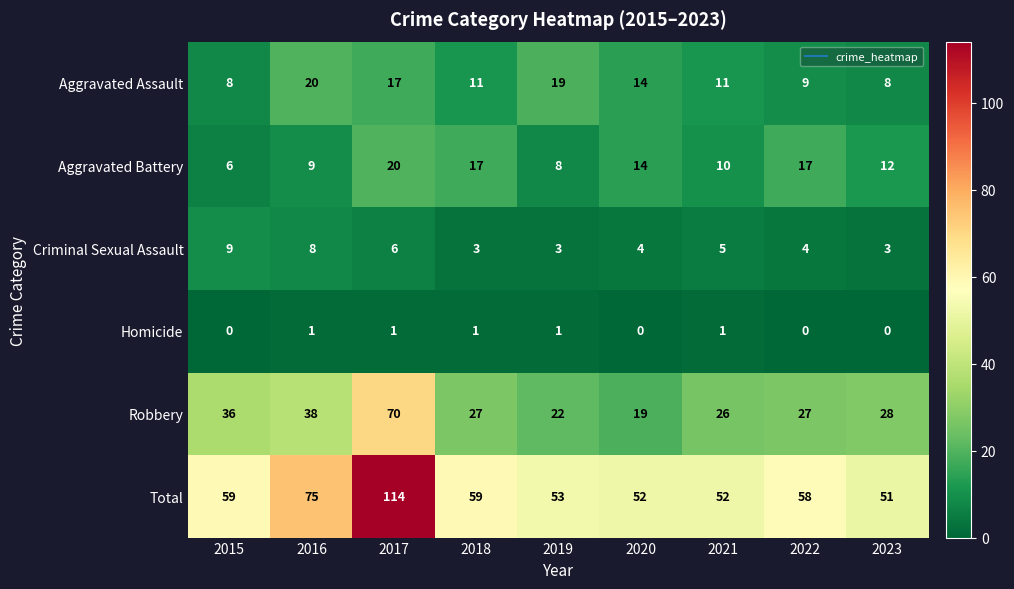

What is the sum of all Robbery values?

293